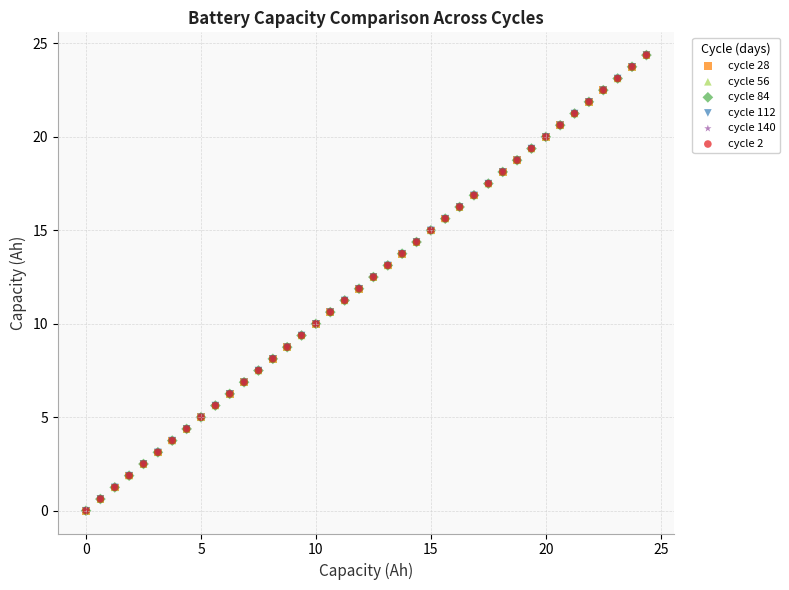

Which series has the widest spread of Y values?

cycle 84